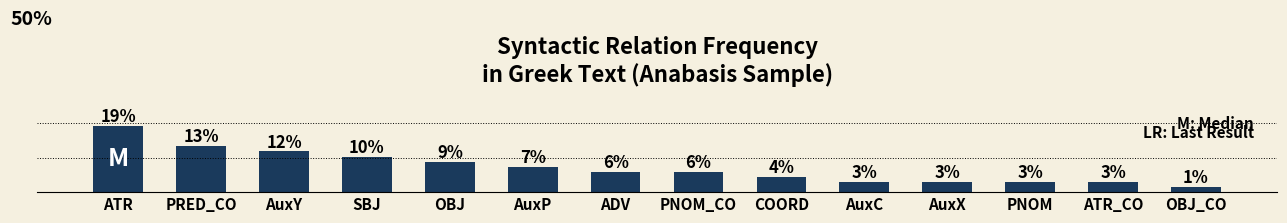

What is the label of the 2nd bar from the right?

ATR_CO